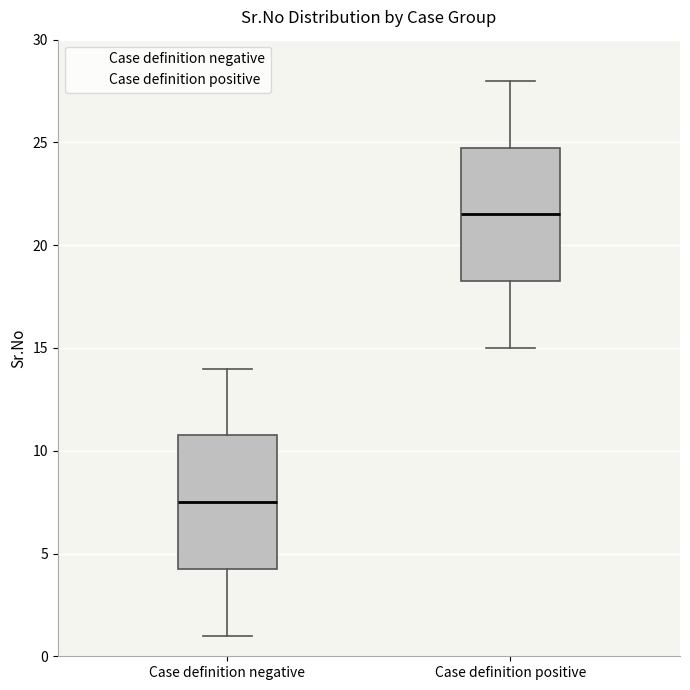

Where is the upper edge of the box for Case definition positive on the y-axis? The values are not printed on the chart, so give them approximately, as read against the axis.

25.0